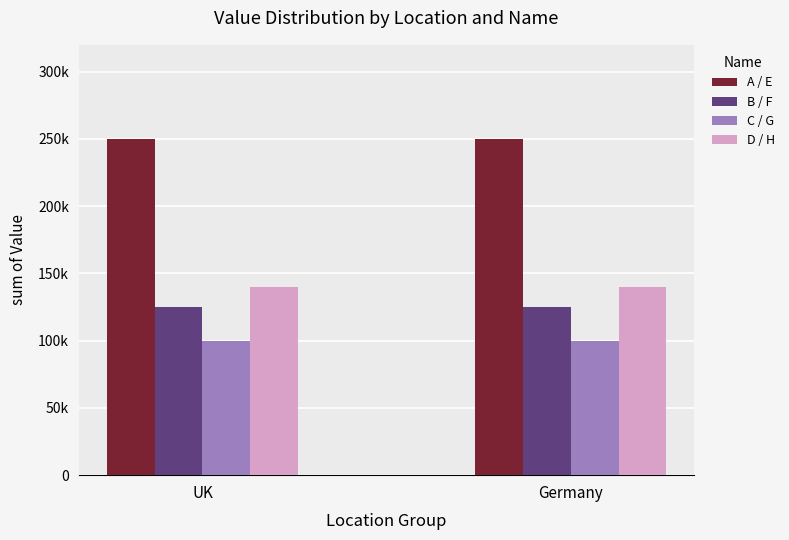

What is the total value across all series at Germany?

615000